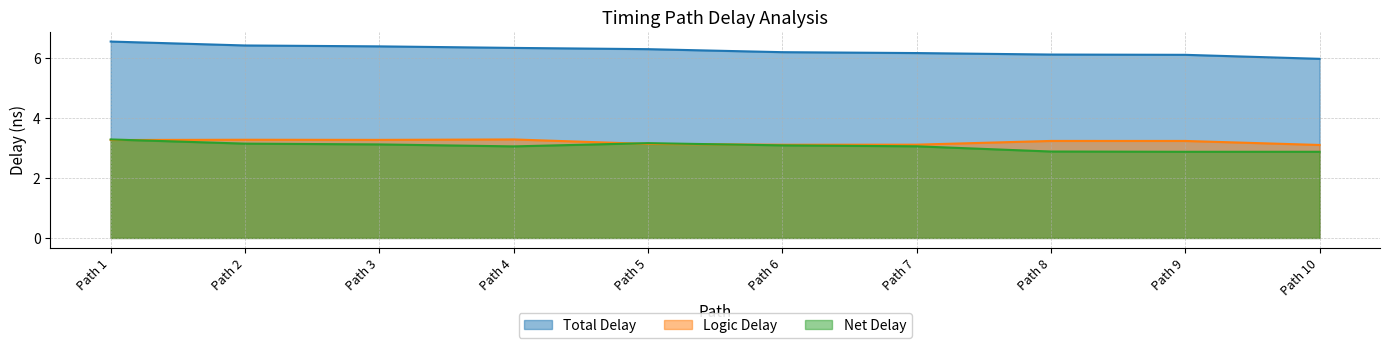

What are all the series names shown in the legend?

Total Delay, Logic Delay, Net Delay